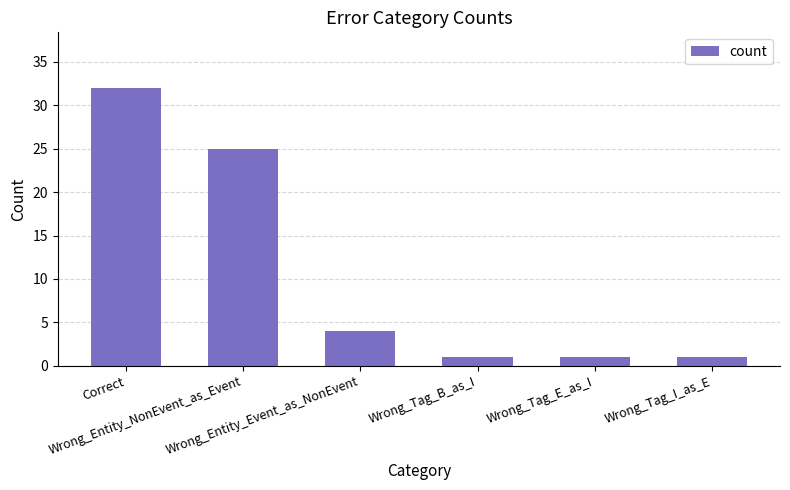

What is the difference between the values at Wrong_Tag_E_as_I and Wrong_Entity_Event_as_NonEvent?

3